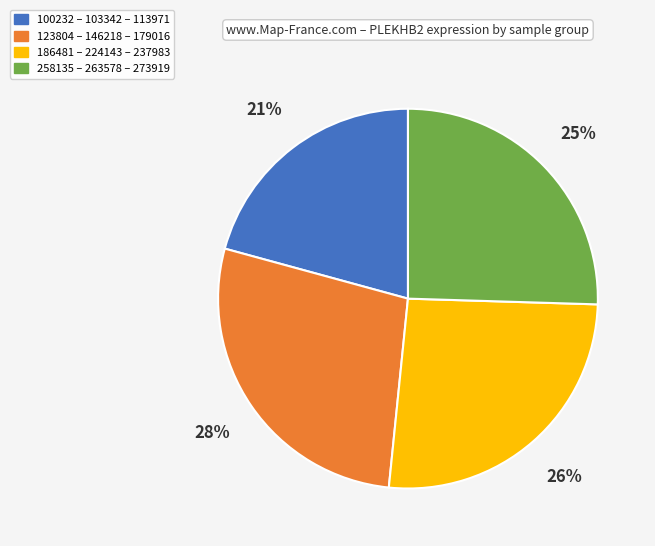

Is there any slice that represents more than half of the pie?

No